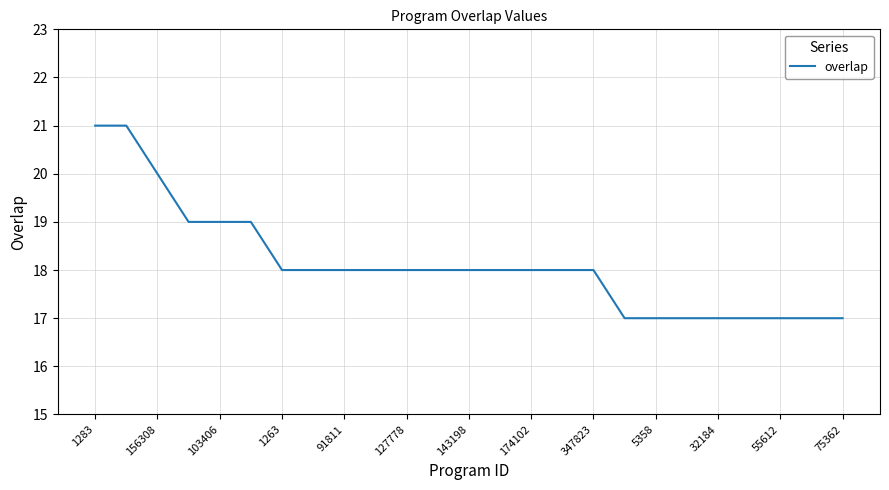

What is the minimum value shown in the chart?

17